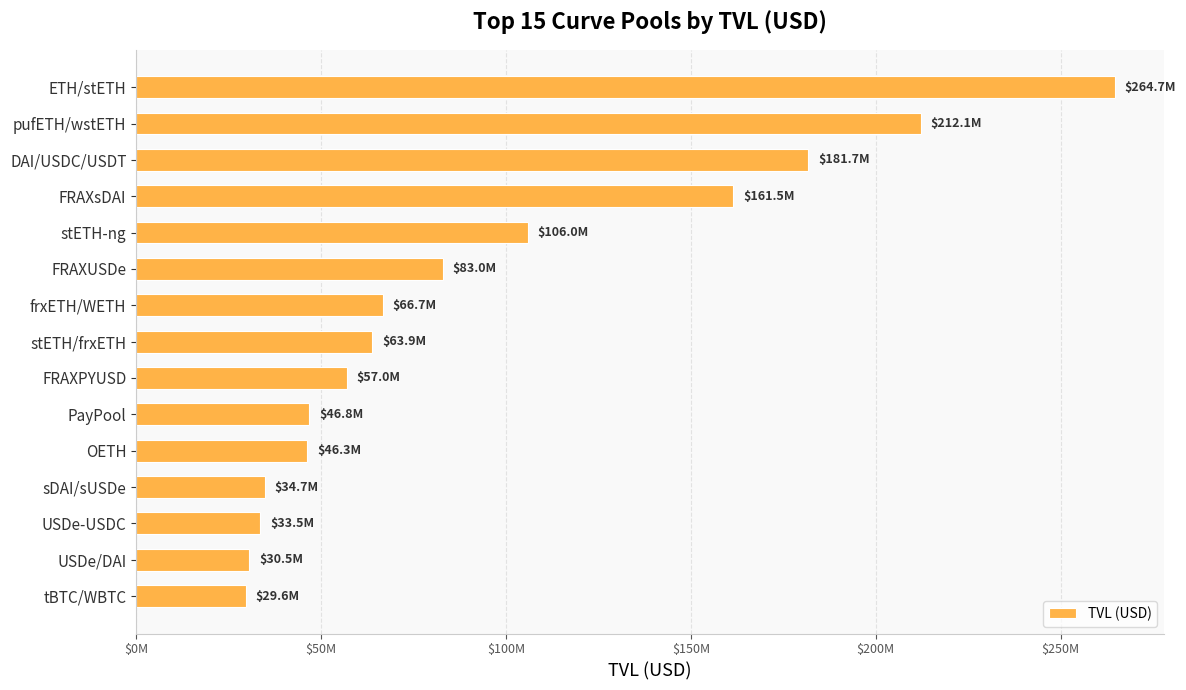

Does the chart contain any negative values?

No